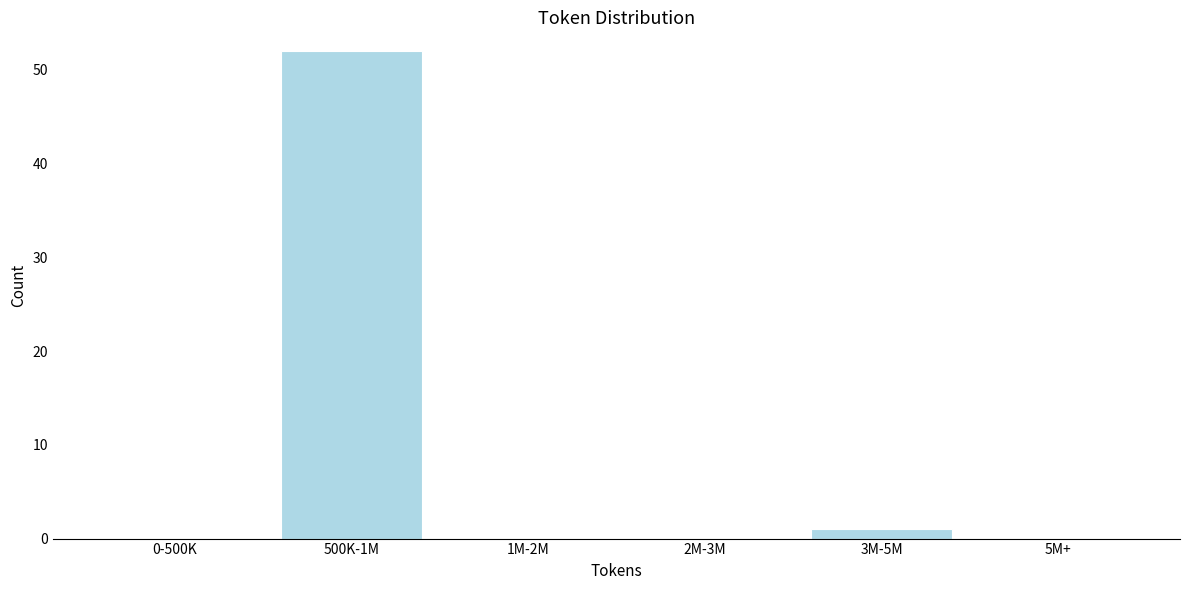

Reading left to right, transcribe all the data shown in this chart.

0-500K=0	500K-1M=52	1M-2M=0	2M-3M=0	3M-5M=1	5M+=0